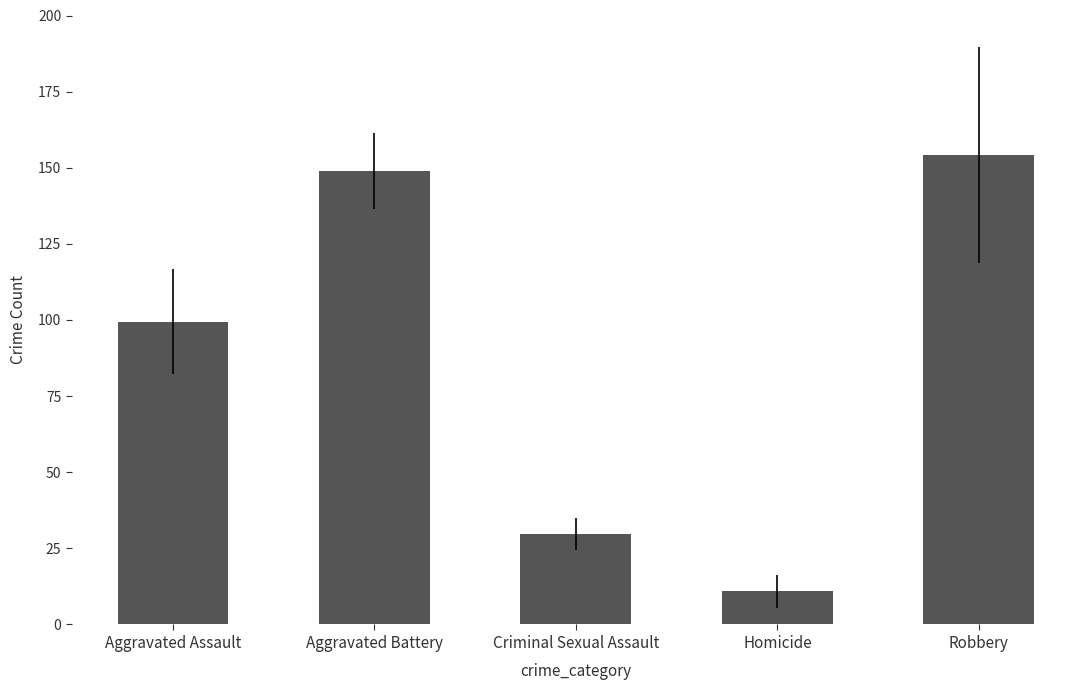

What is the difference between the second highest and minimum values?

138.2